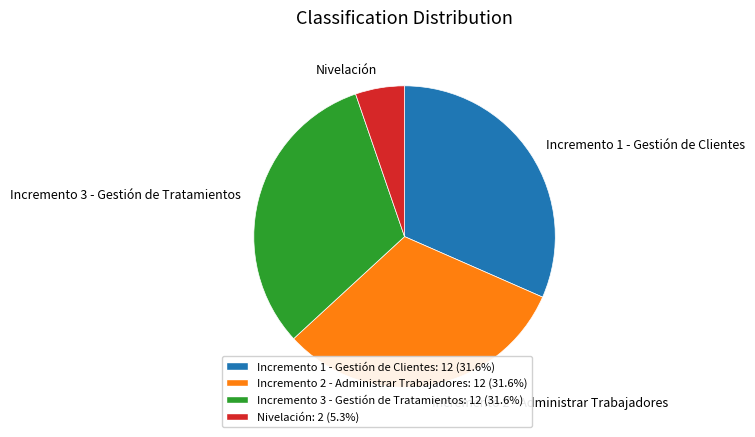

Count the number of slices in the pie.

4